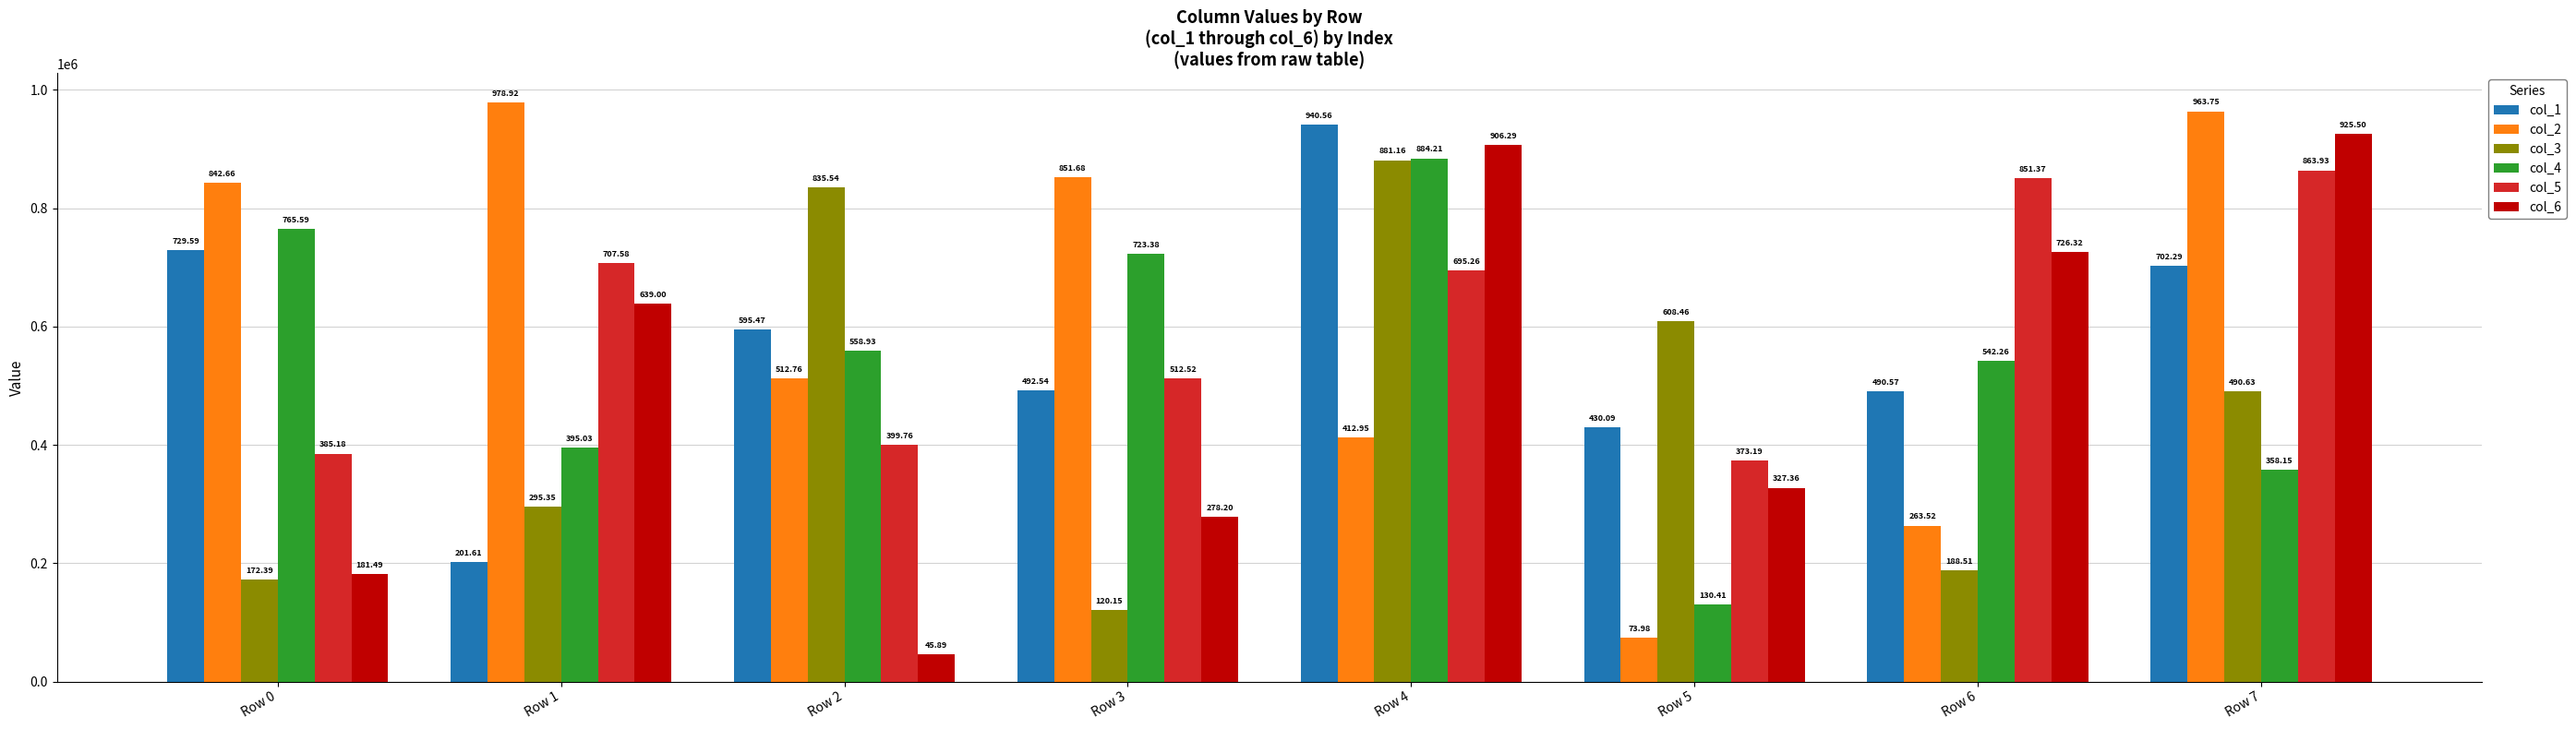

Reading right to left, extract all data points from this chart.

col_1: 702289	490571	430090	940561	492542	595474	201607	729592
col_2: 963745	263524	73982	412947	851677	512757	978923	842656
col_3: 490627	188515	608462	881162	120151	835542	295347	172388
col_4: 358149	542258	130406	884207	723381	558930	395026	765585
col_5: 863932	851373	373187	695259	512516	399764	707582	385176
col_6: 925504	726318	327360	906287	278196	45892	639004	181485